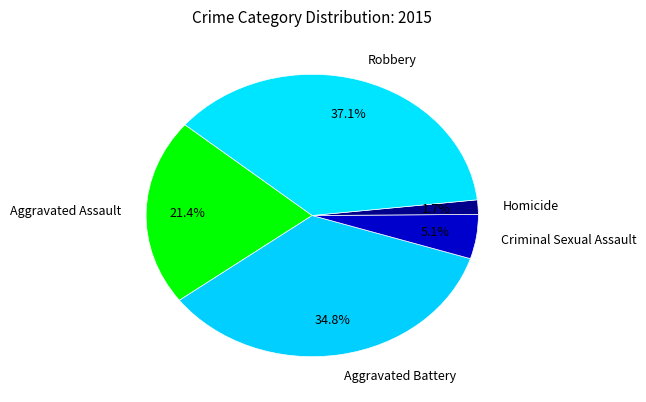

Which slice is the largest?

Robbery